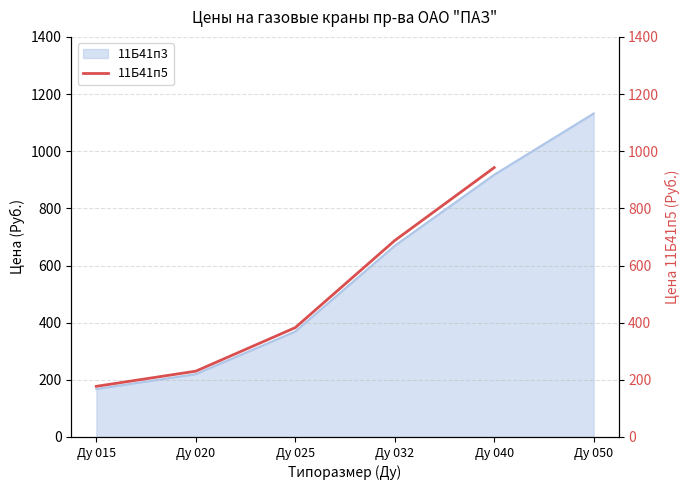

Where is 11Б41п3 nearest to the value 649?

Ду 032